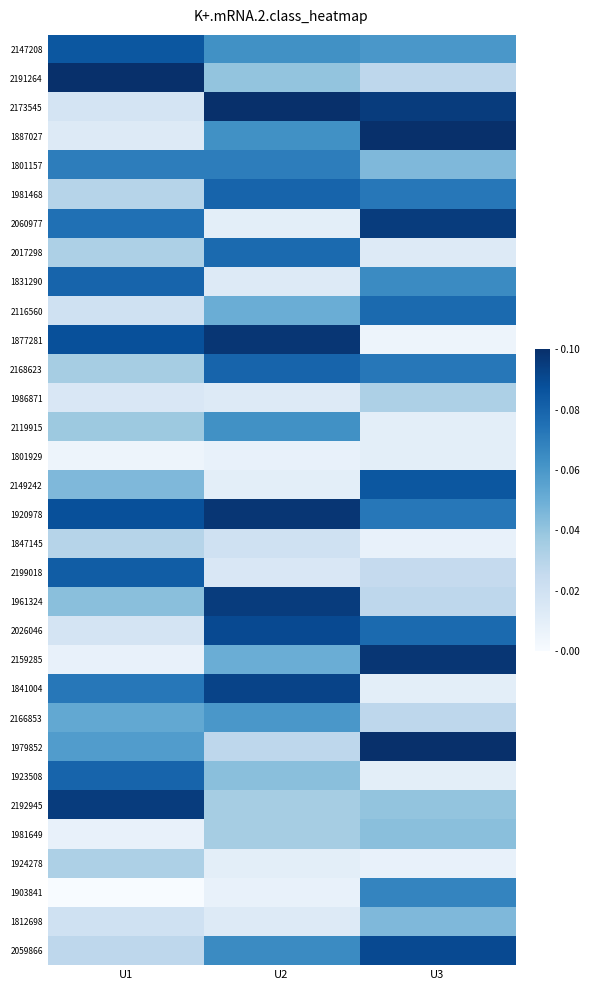

Reading left to right, transcribe all the data shown in this chart.

2147208: U1=0.1	U2=0.1	U3=0.1
2191264: U1=0.1	U2=0.0	U3=0.0
2173545: U1=0.0	U2=0.1	U3=0.1
1887027: U1=0.0	U2=0.1	U3=0.1
1801157: U1=0.1	U2=0.1	U3=0.0
1981468: U1=0.0	U2=0.1	U3=0.1
2060977: U1=0.1	U2=0.0	U3=0.1
2017298: U1=0.0	U2=0.1	U3=0.0
1831290: U1=0.1	U2=0.0	U3=0.1
2116560: U1=0.0	U2=0.1	U3=0.1
1877281: U1=0.1	U2=0.1	U3=0.0
2168623: U1=0.0	U2=0.1	U3=0.1
1986871: U1=0.0	U2=0.0	U3=0.0
2119915: U1=0.0	U2=0.1	U3=0.0
1801929: U1=0.0	U2=0.0	U3=0.0
2149242: U1=0.0	U2=0.0	U3=0.1
1920978: U1=0.1	U2=0.1	U3=0.1
1847145: U1=0.0	U2=0.0	U3=0.0
2199018: U1=0.1	U2=0.0	U3=0.0
1961324: U1=0.0	U2=0.1	U3=0.0
2026046: U1=0.0	U2=0.1	U3=0.1
2159285: U1=0.0	U2=0.1	U3=0.1
1841004: U1=0.1	U2=0.1	U3=0.0
2166853: U1=0.1	U2=0.1	U3=0.0
1979852: U1=0.1	U2=0.0	U3=0.1
1923508: U1=0.1	U2=0.0	U3=0.0
2192945: U1=0.1	U2=0.0	U3=0.0
1981649: U1=0.0	U2=0.0	U3=0.0
1924278: U1=0.0	U2=0.0	U3=0.0
1903841: U1=0.0	U2=0.0	U3=0.1
1812698: U1=0.0	U2=0.0	U3=0.0
2059866: U1=0.0	U2=0.1	U3=0.1